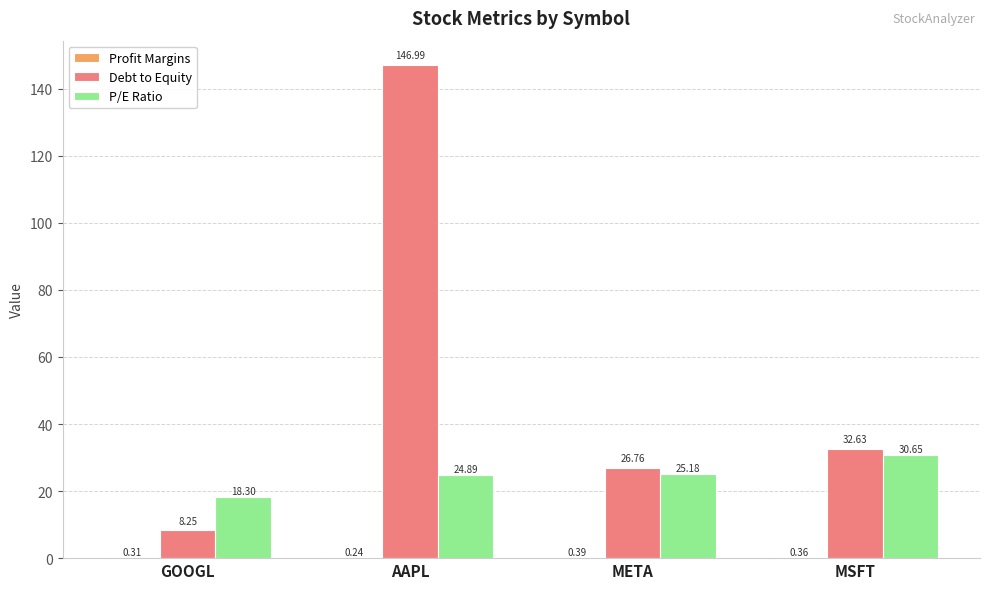

Which series has the largest range (max minus min)?

Debt to Equity